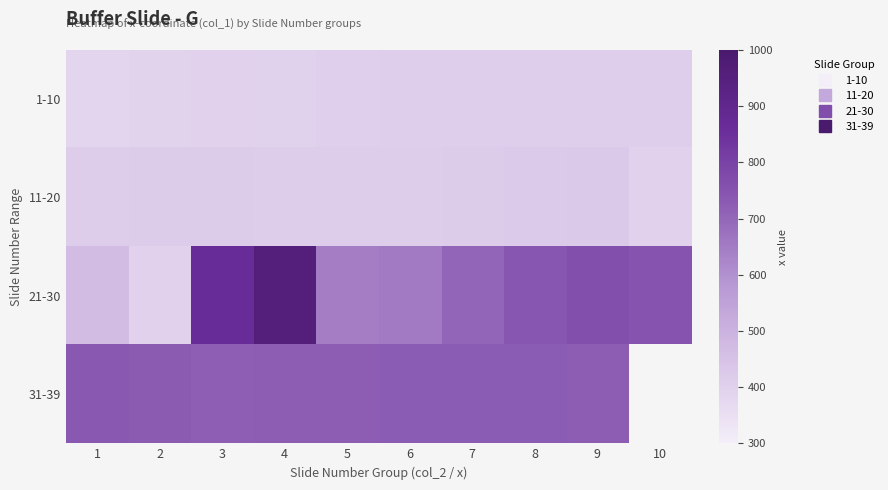

How many data points in 21-30 are above 743?

4